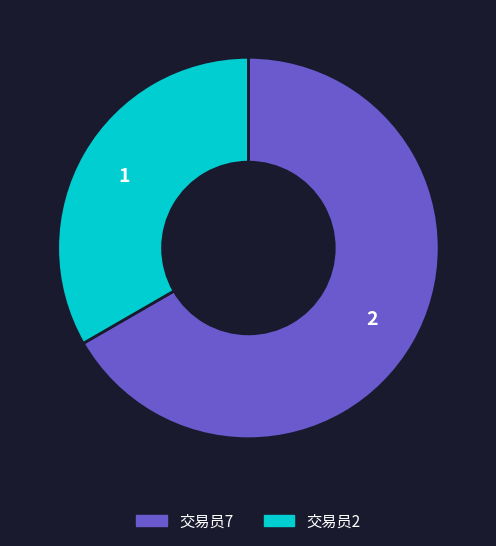

True or false: 交易员2 accounts for 45% of the total.

False